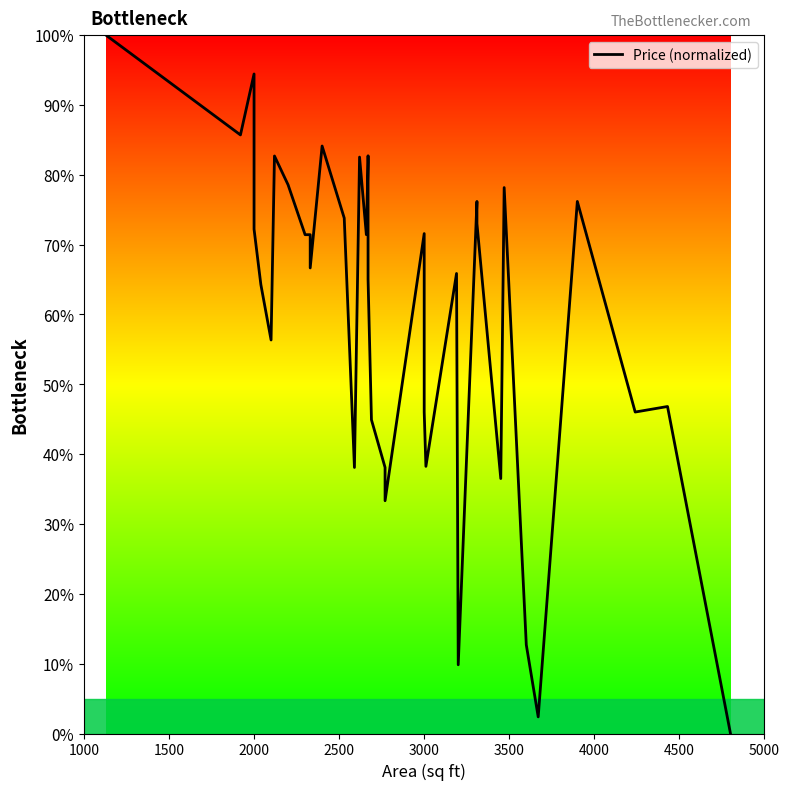

What is the maximum value shown in the chart?

100.0